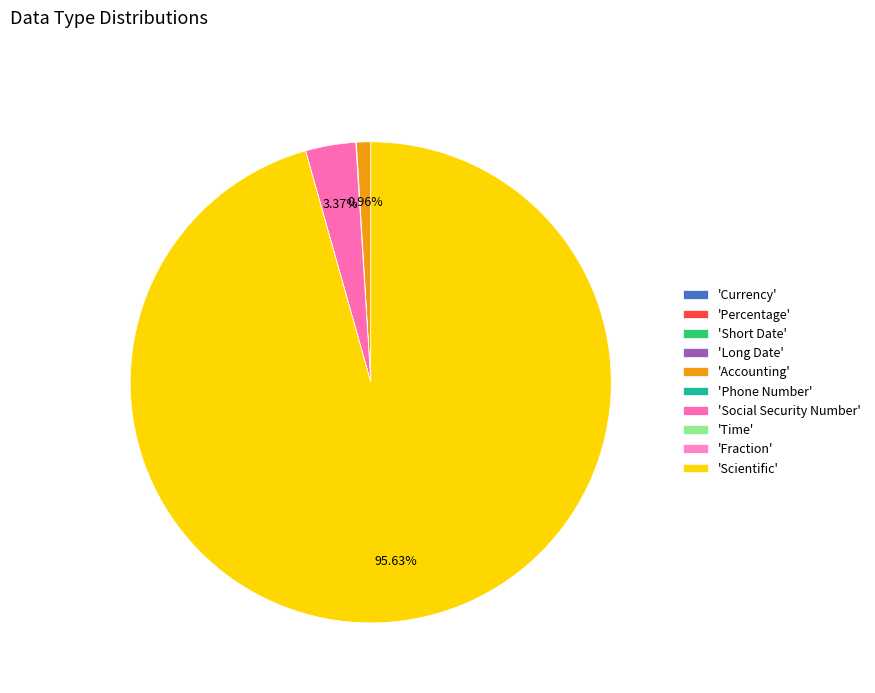

Which category has the biggest portion of the pie?

'Scientific'